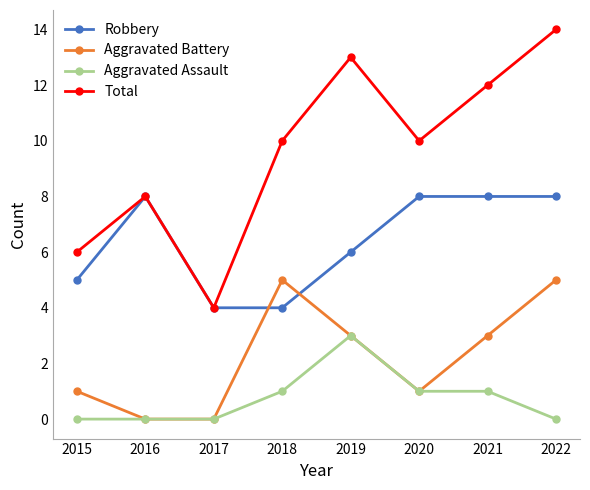

Is it true that Total equals 4 at 2016?

False